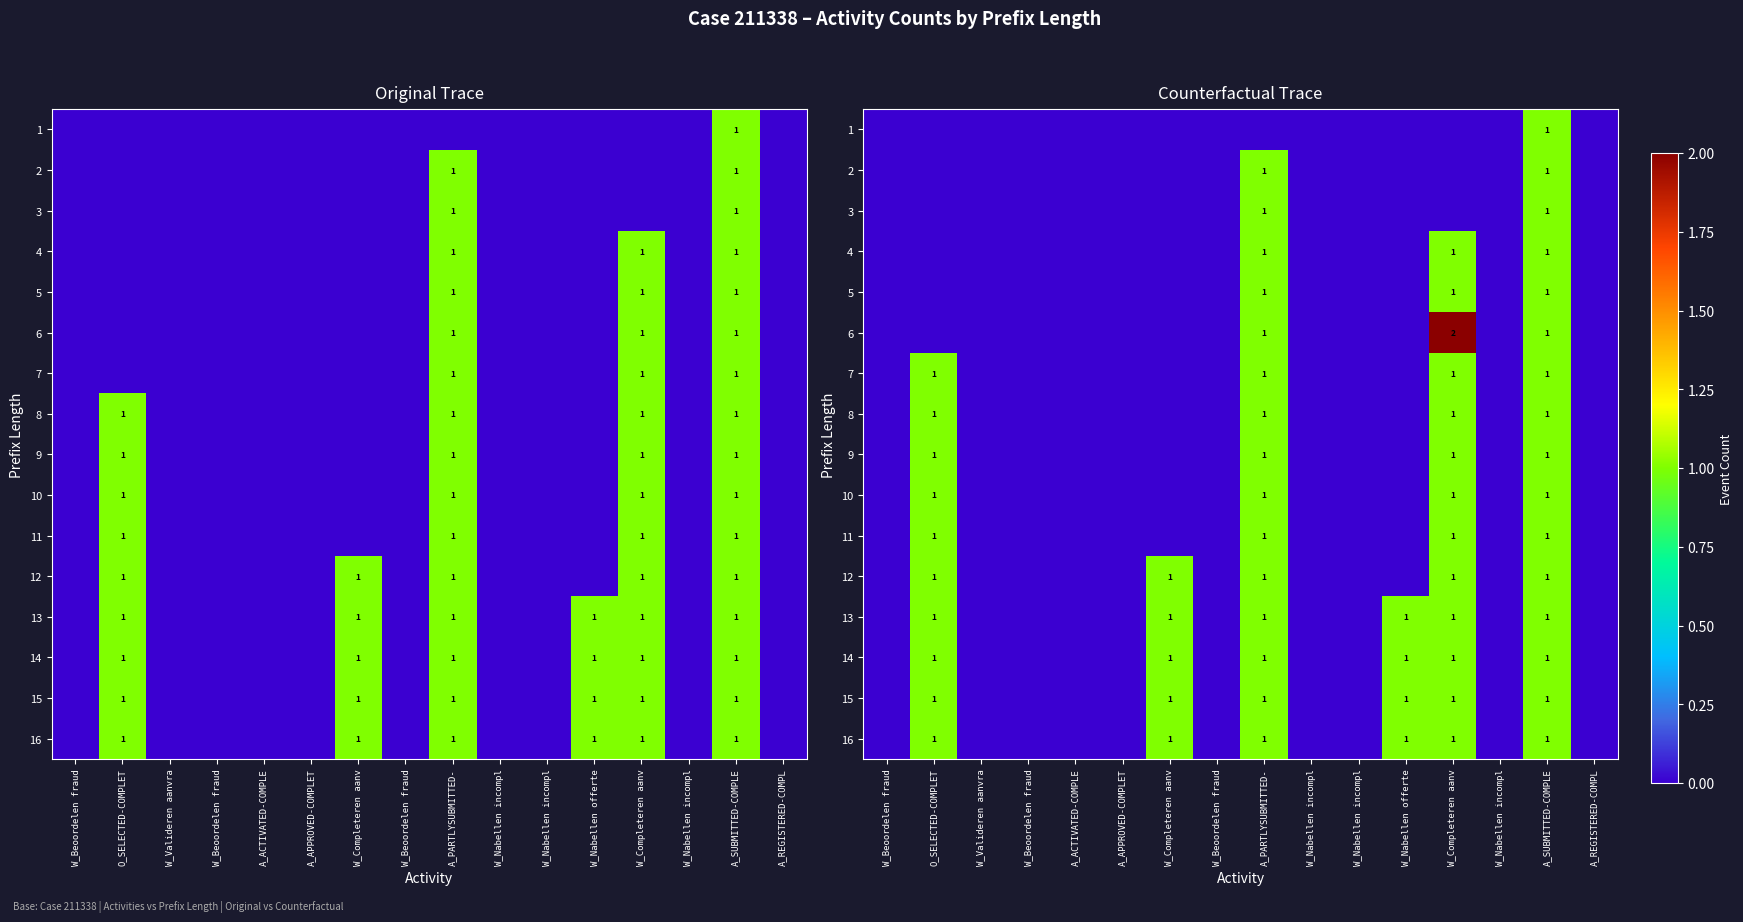

At which category is the sum across all series the highest?

A_SUBMITTED-COMPLE